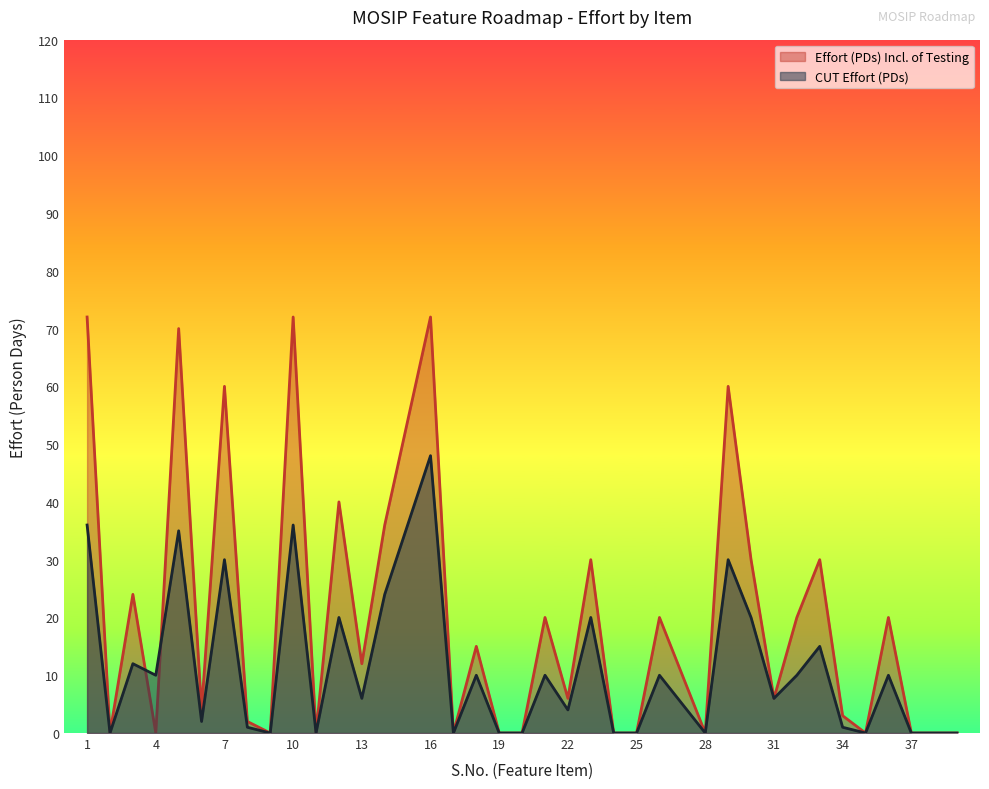

How many lines are shown in the chart?

2